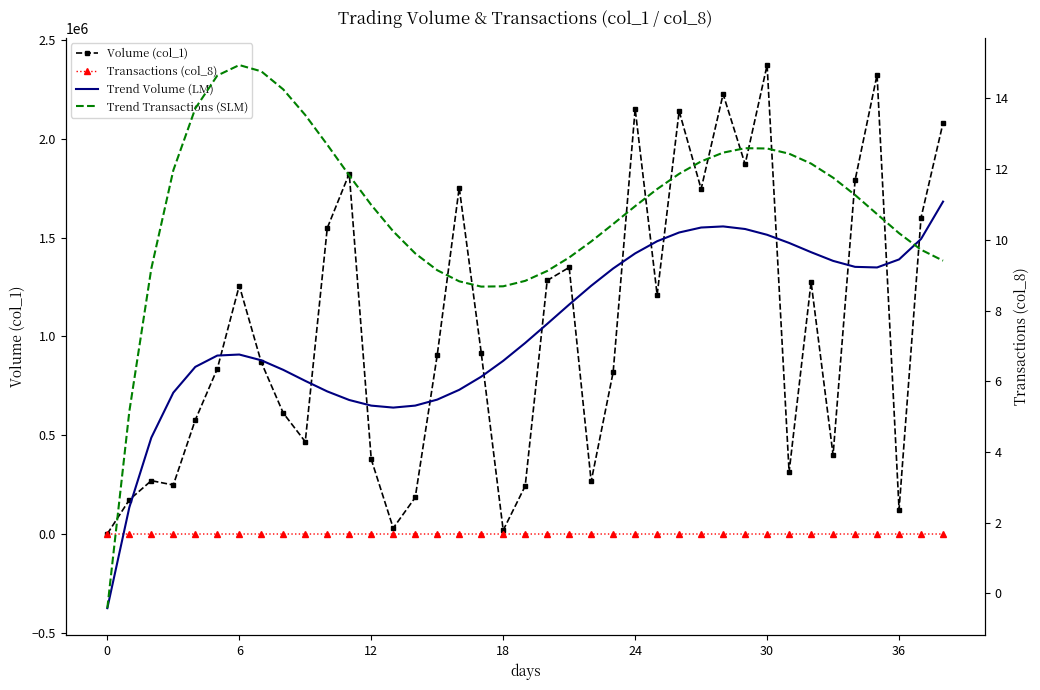

The Trend Volume (LM) series shows 1081230.1 at 16. True or false?

False